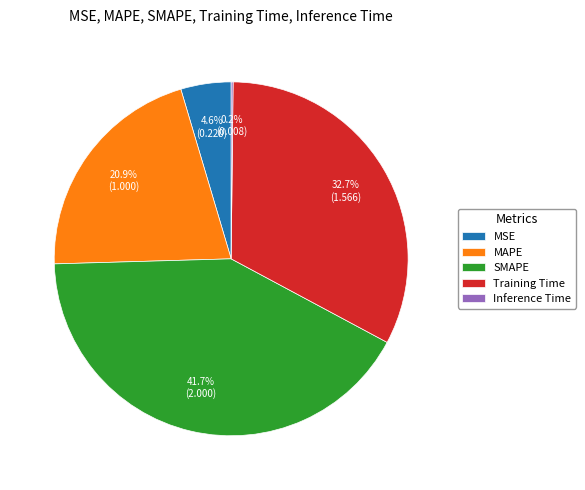

Which slice is the largest?

SMAPE